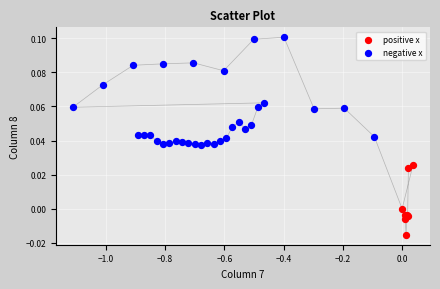

Which series has the largest Y range (max minus min)?

negative x